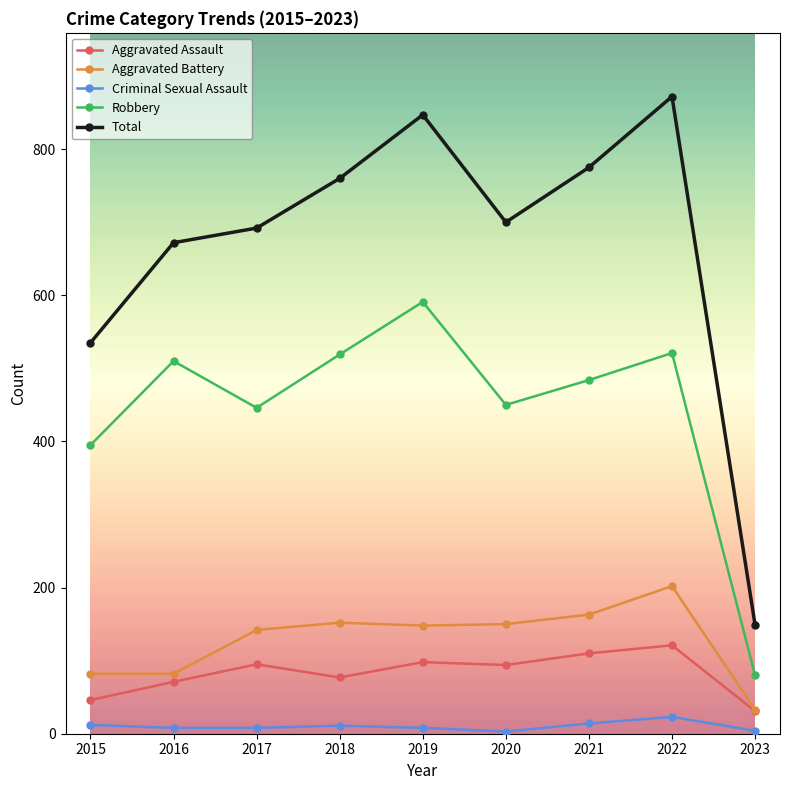

What is the sum of all Total values?

6002